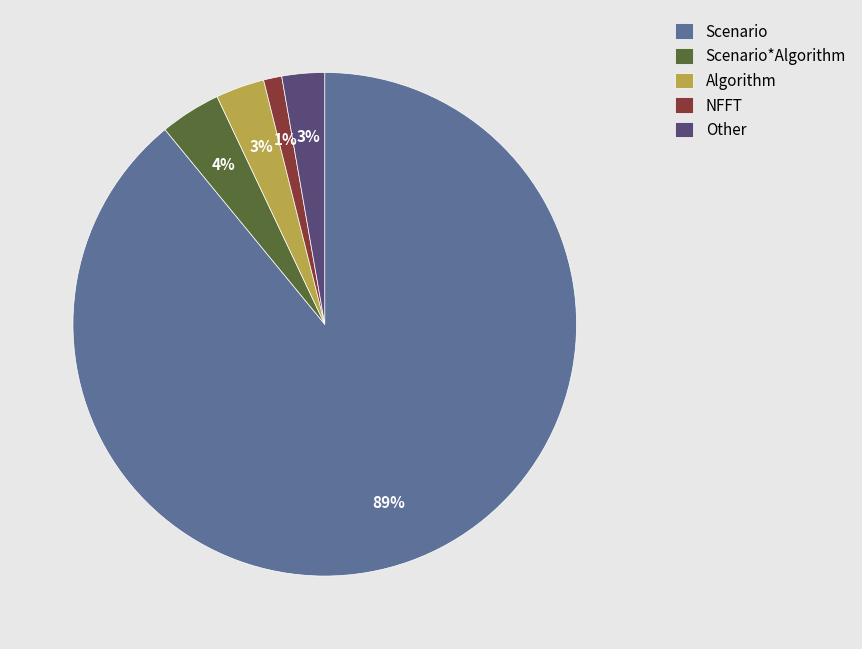

To the nearest percent, what portion does NFFT represent?

1%